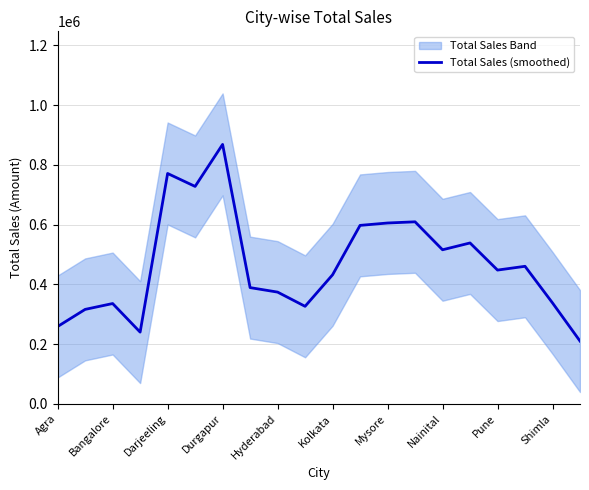

How many categories are shown in the chart?

20